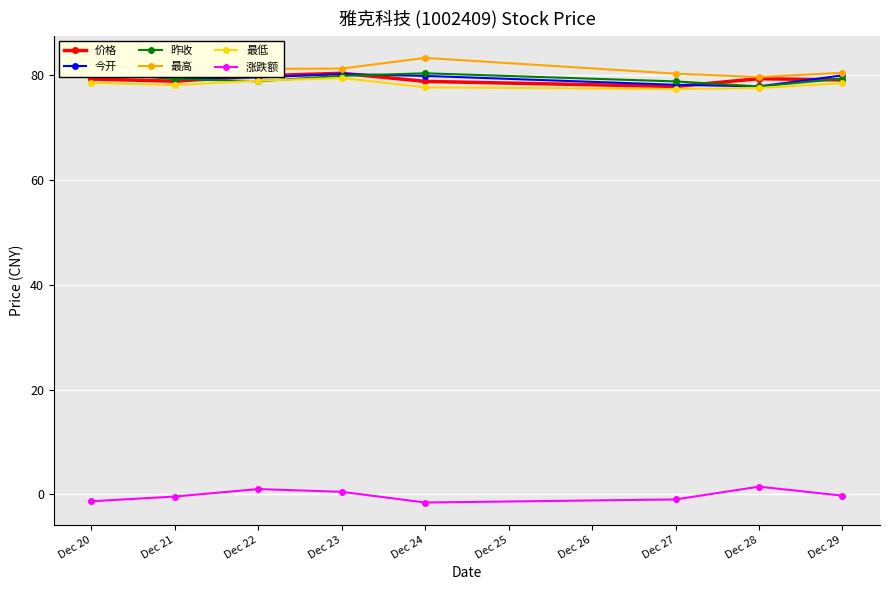

At which label does 最高 first exceed 81?

Dec 20